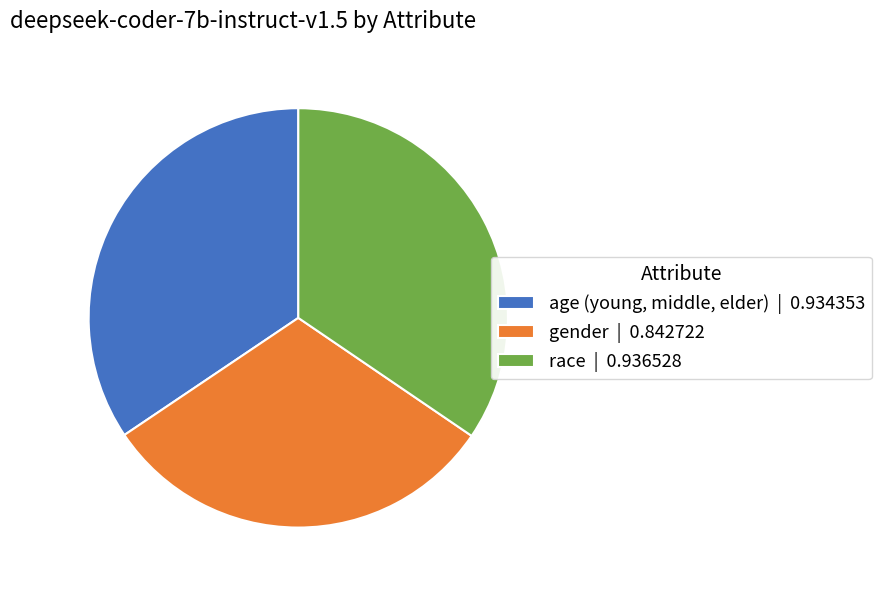

What is the smallest slice in the pie chart?

gender